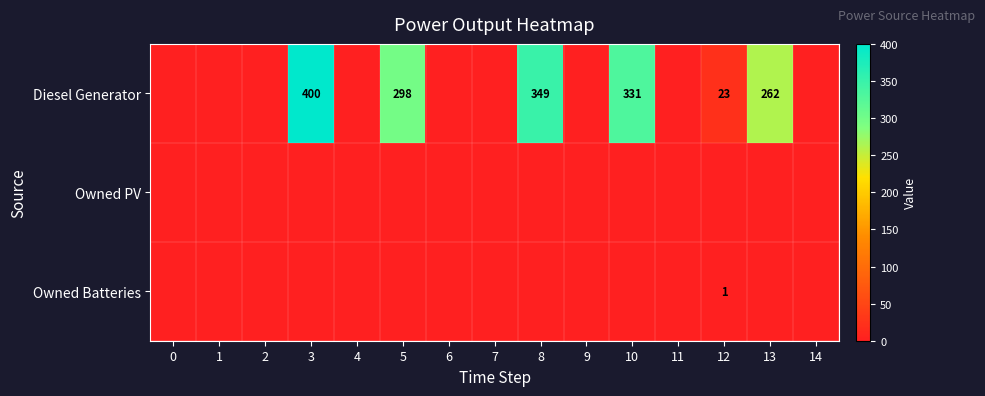

What is the average value of the Diesel Generator series?

111